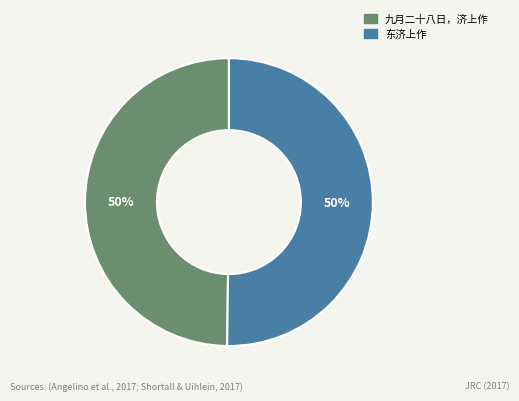

How many segments does this pie chart have?

2